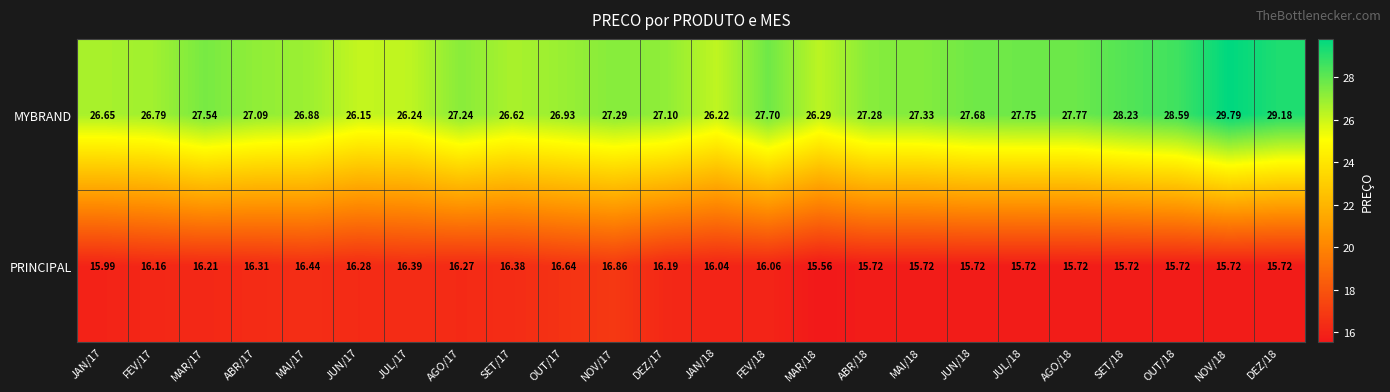

List the series in order of their overall mean, highest first.

MYBRAND, PRINCIPAL